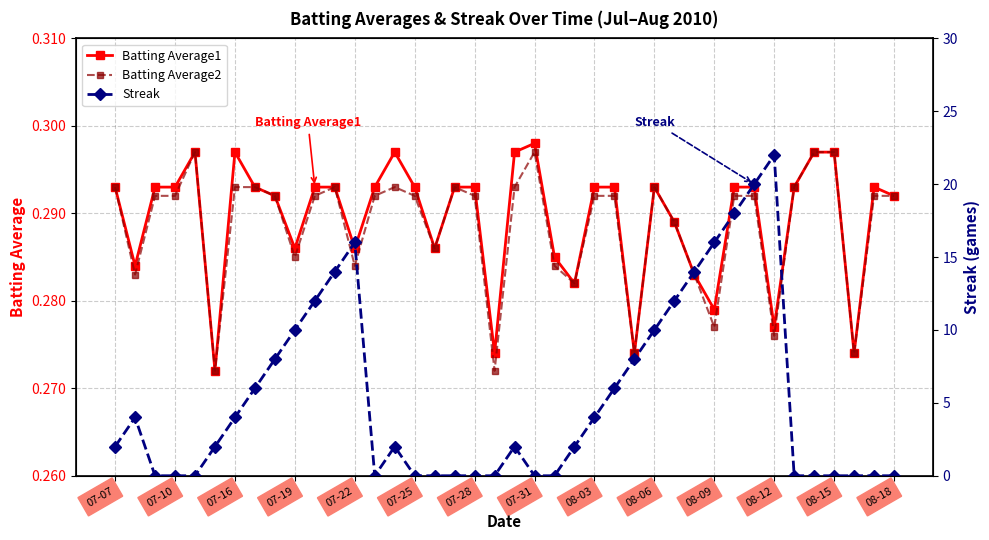

True or false: Batting Average1 has a value of 0.1 at 07-10.

False